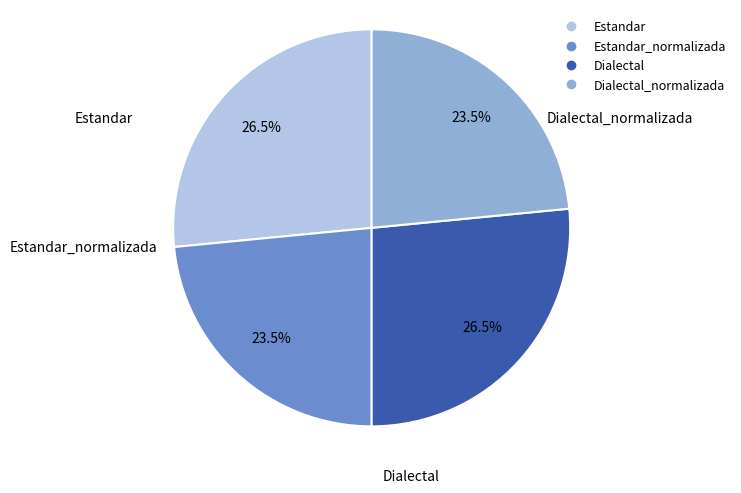

Does any single category account for the majority?

No